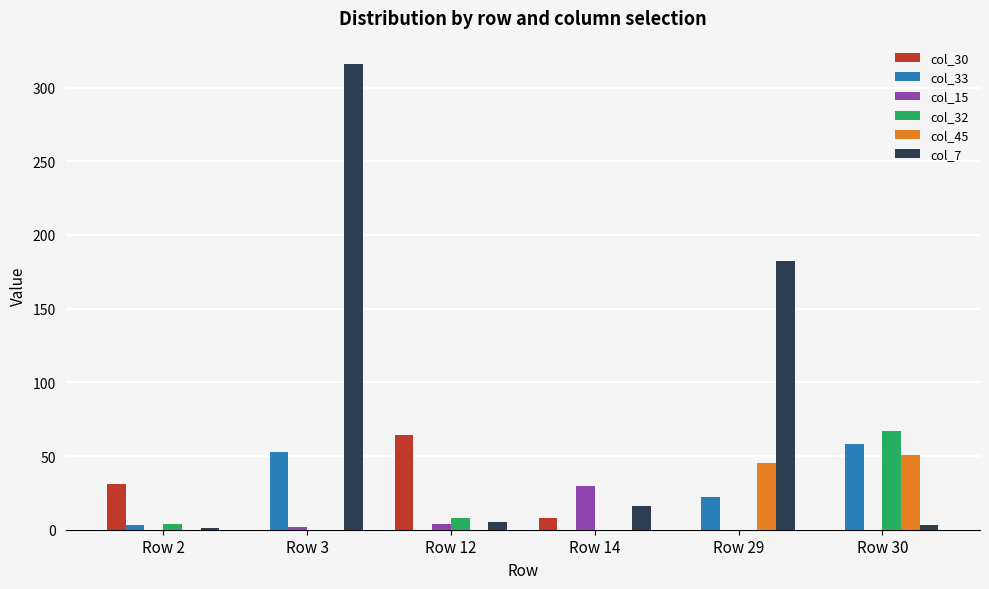

What is the maximum value for col_15?

30